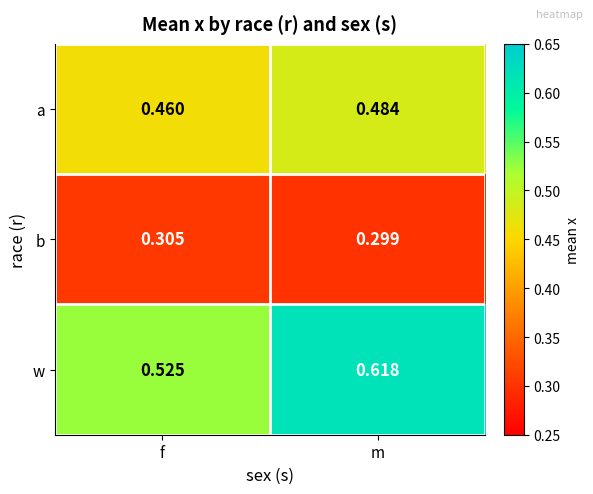

Which series changed the most between f and m?

w